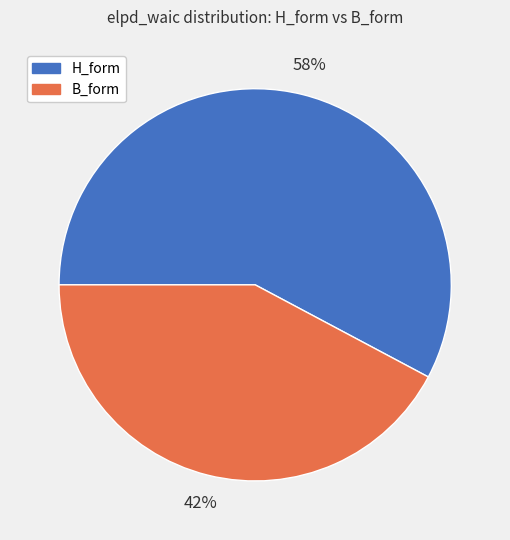

To the nearest percent, what is the difference between the largest and smallest slice percentages?

16%